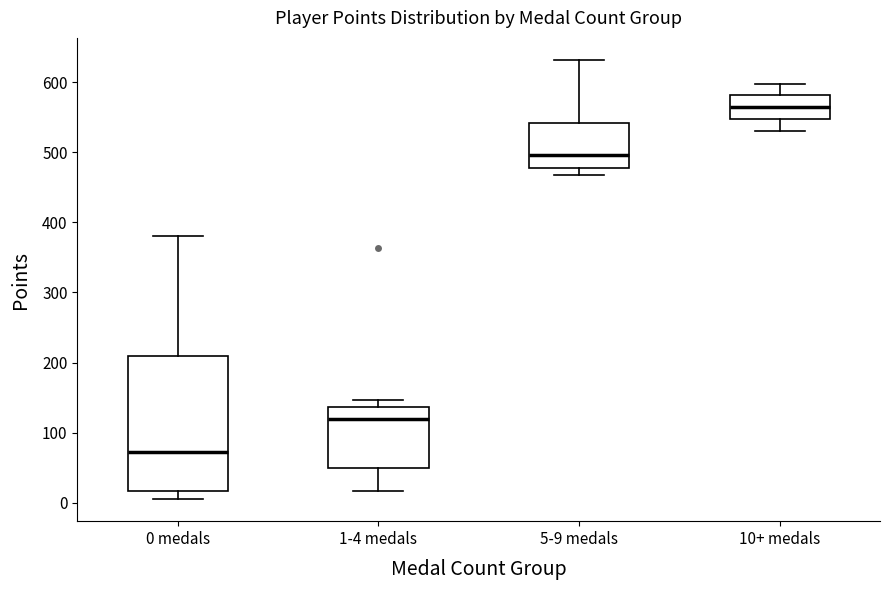

Comparing the boxes themselves (not the whiskers), which one is the tallest?

0 medals